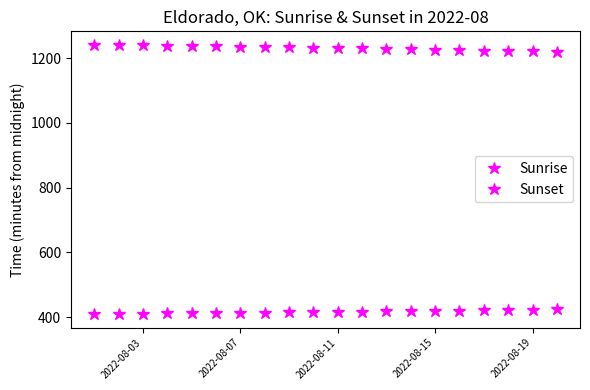

Count the number of data series in this chart.

2